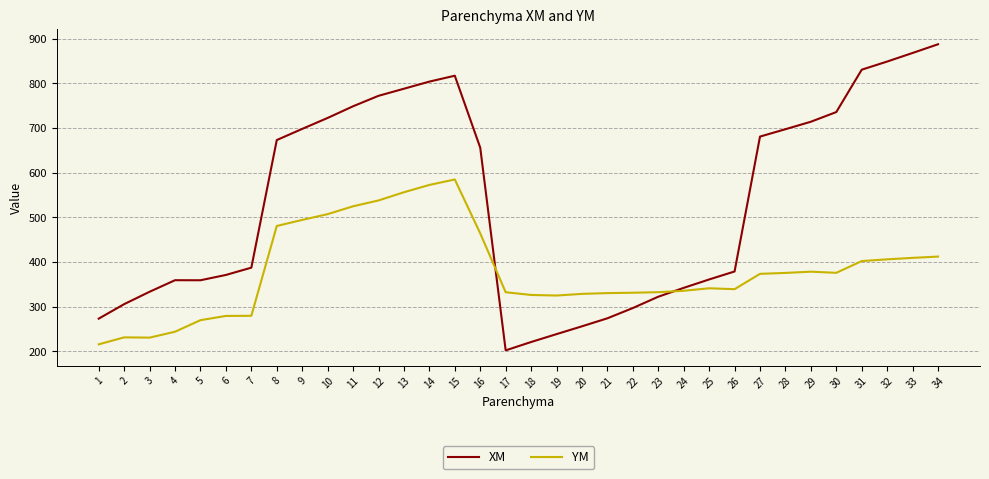

How many values in the YM series exceed 373?

17